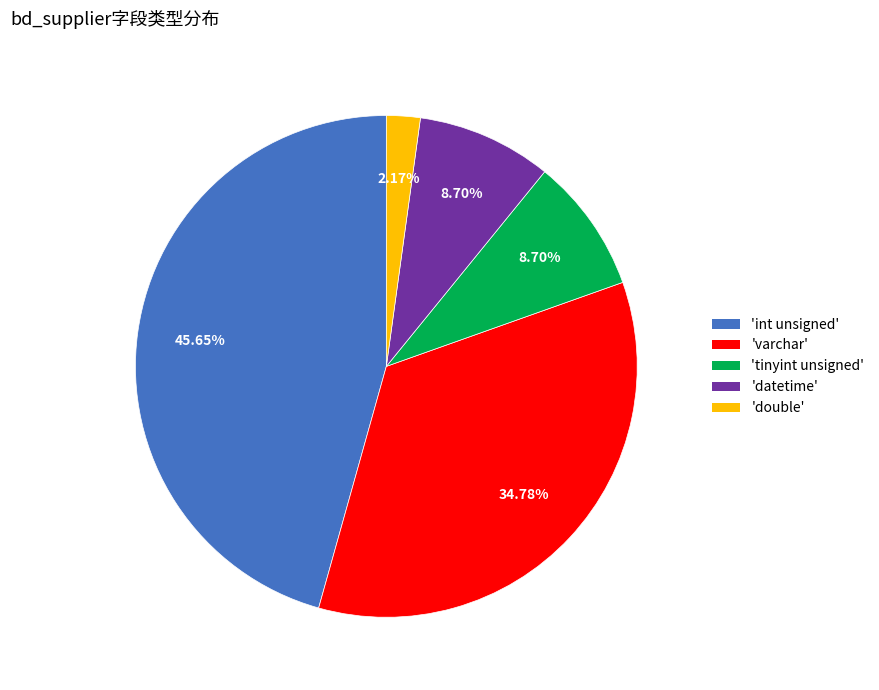

Count the number of slices in the pie.

5